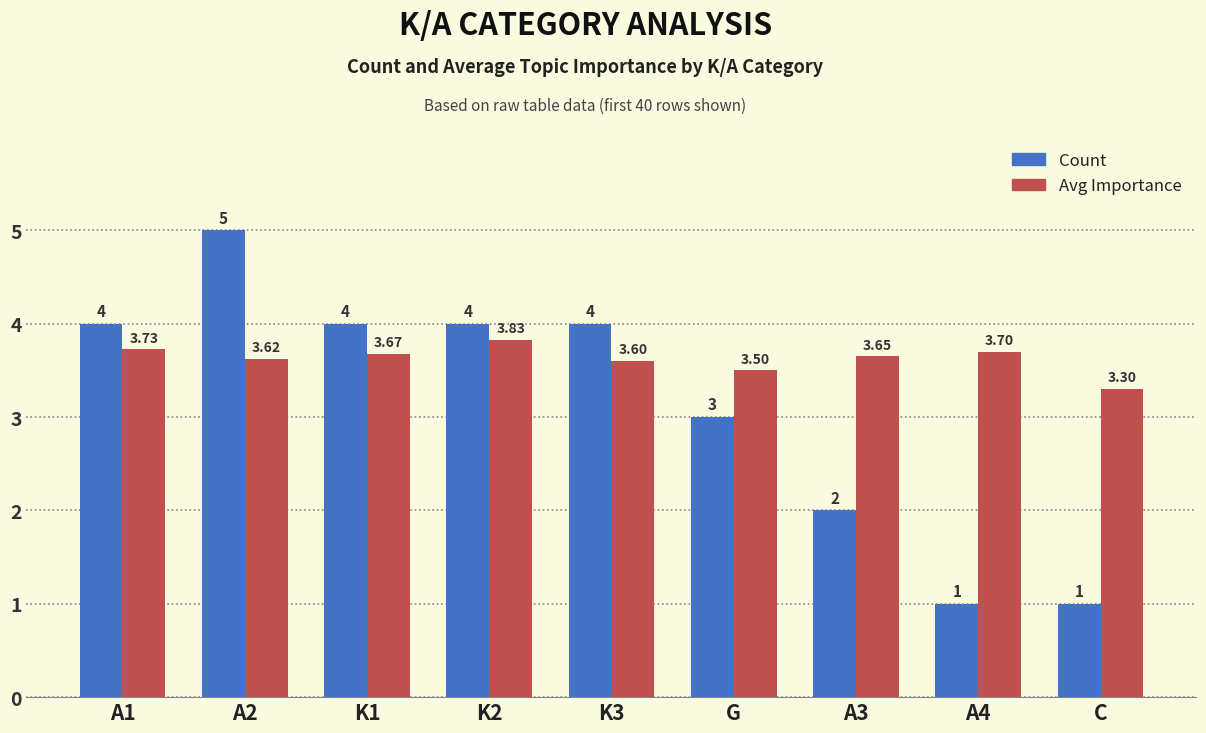

Is the value of Count at A4 greater than the value of Avg Importance at G?

No